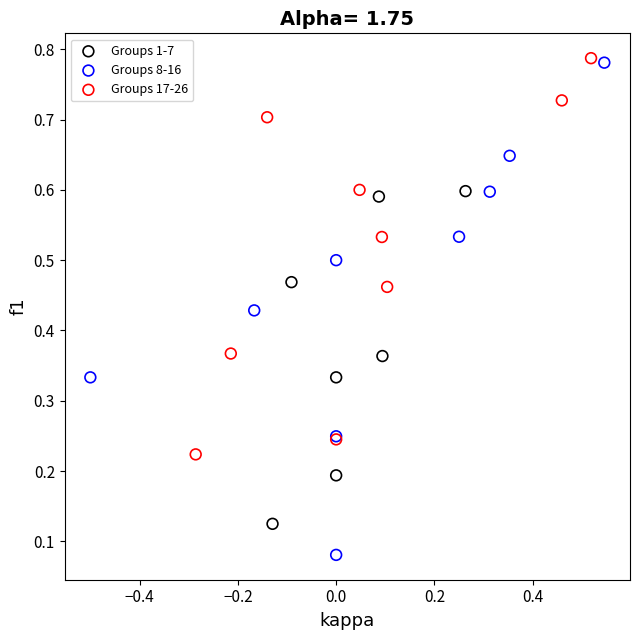

Which series has the largest Y range (max minus min)?

Groups 8-16